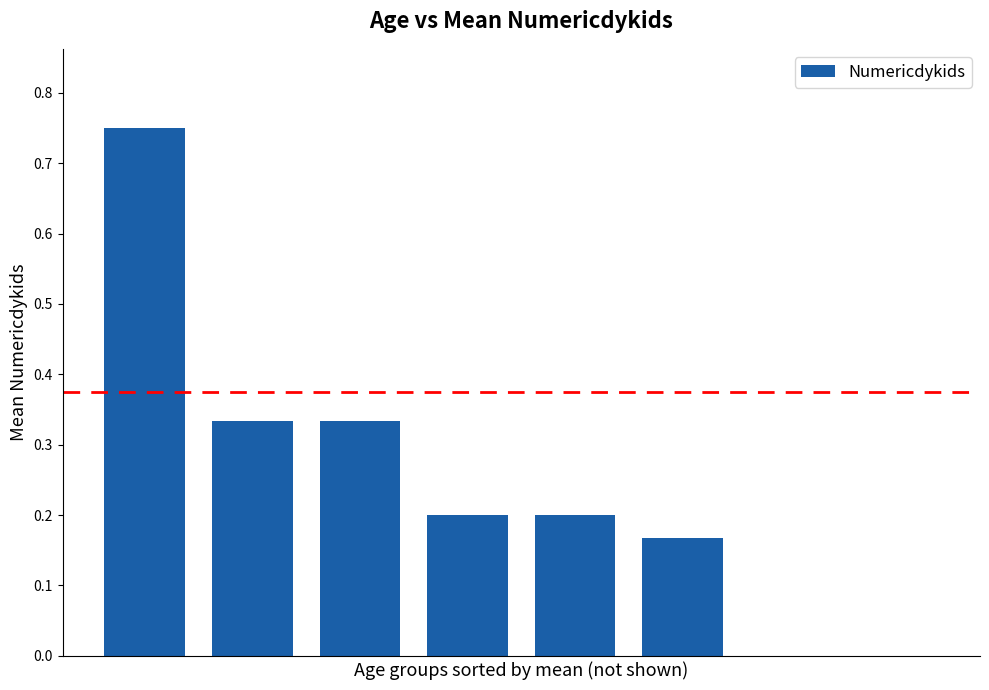

What is the sum of all values?

2.0